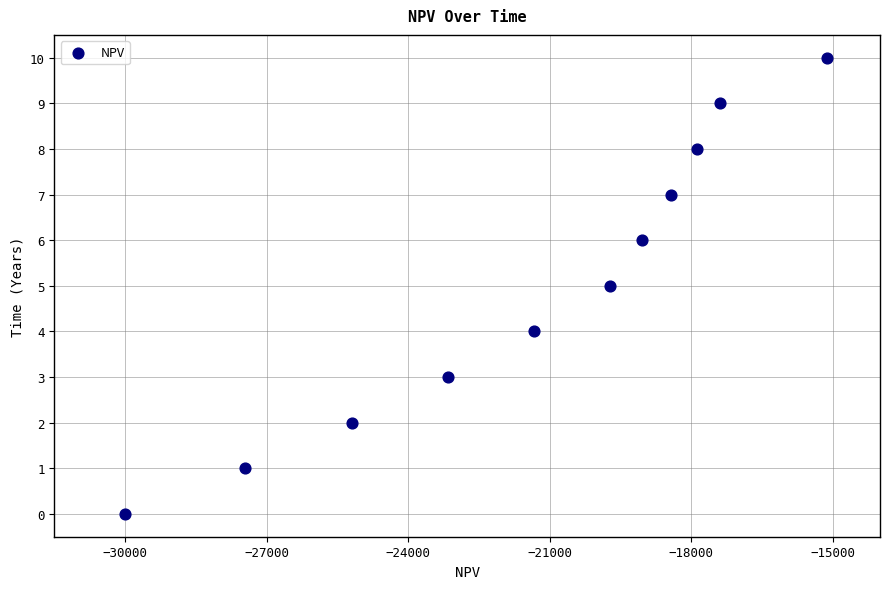

What is the range of Y values (max minus min)?

10